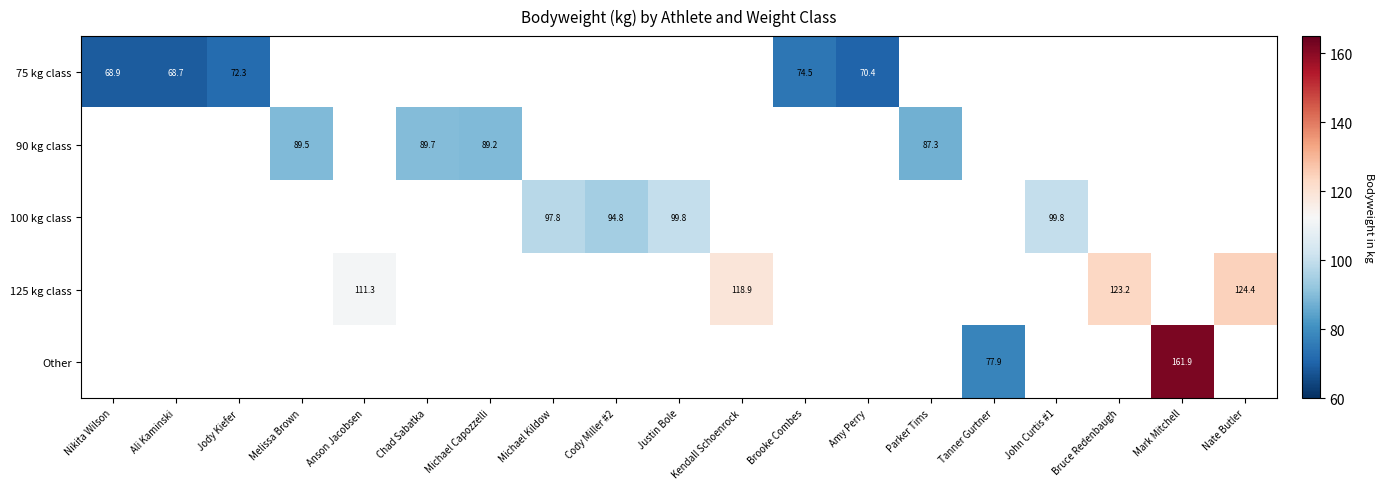

The 75 kg class series shows 74.5 at Brooke Combes. True or false?

True